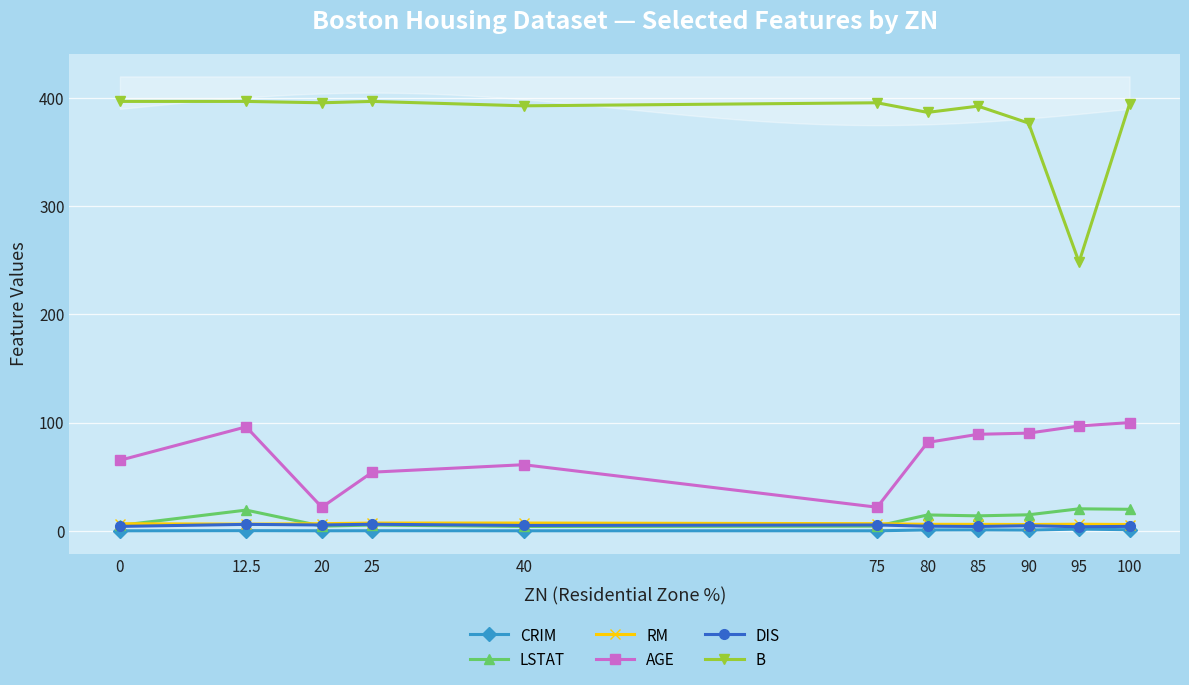

At which category is the sum across all series the highest?

100